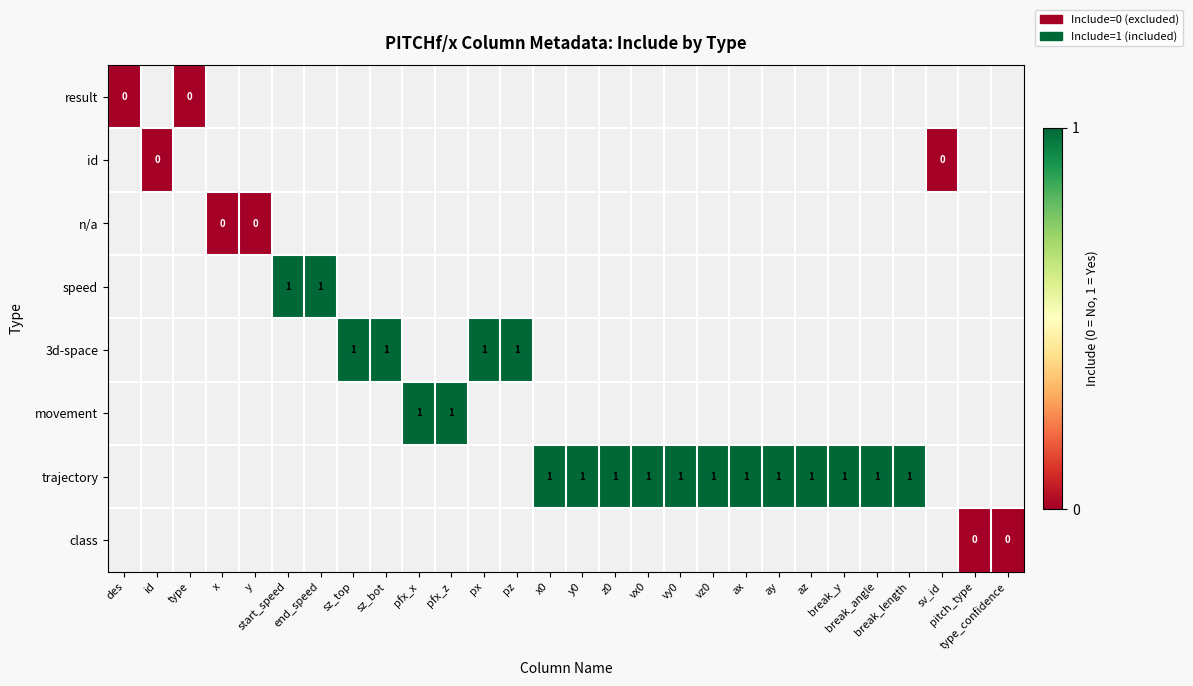

List the series in order of their peak value, lowest first.

result, id, n/a, speed, 3d-space, movement, trajectory, class